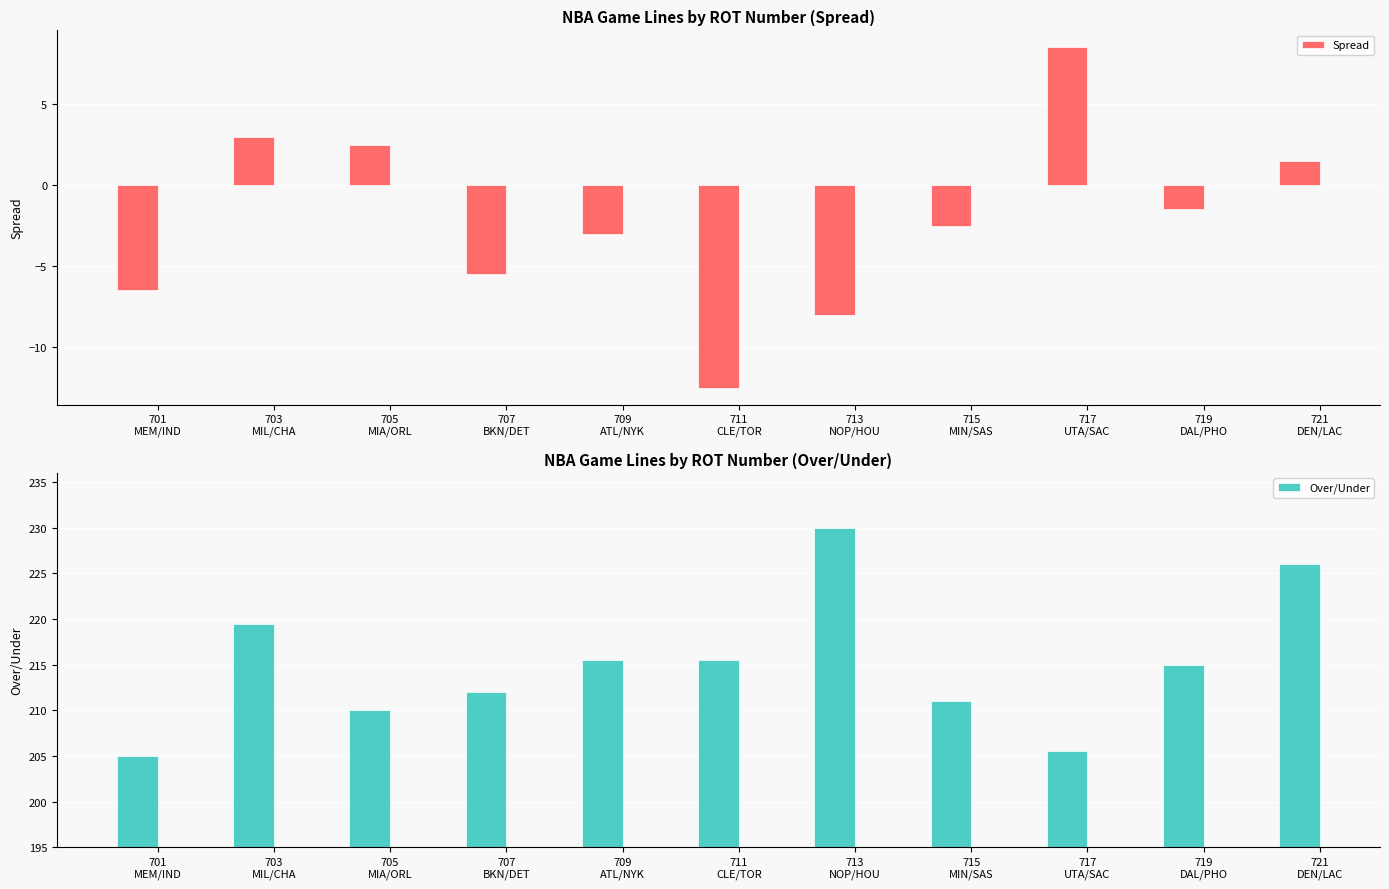

Reading right to left, list all the values displayed in this chart.

Spread: 721
DEN/LAC=1.5	719
DAL/PHO=-1.5	717
UTA/SAC=8.5	715
MIN/SAS=-2.5	713
NOP/HOU=-8.0	711
CLE/TOR=-12.5	709
ATL/NYK=-3.0	707
BKN/DET=-5.5	705
MIA/ORL=2.5	703
MIL/CHA=3.0	701
MEM/IND=-6.5
Over/Under: 721
DEN/LAC=226.0	719
DAL/PHO=215.0	717
UTA/SAC=205.5	715
MIN/SAS=211.0	713
NOP/HOU=230.0	711
CLE/TOR=215.5	709
ATL/NYK=215.5	707
BKN/DET=212.0	705
MIA/ORL=210.0	703
MIL/CHA=219.5	701
MEM/IND=205.0